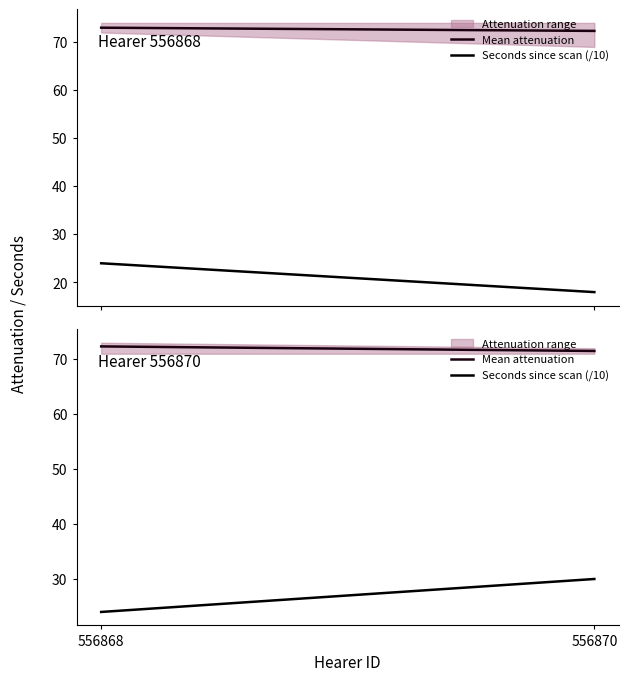

What is the maximum value for Seconds since scan (/10)?

30.0